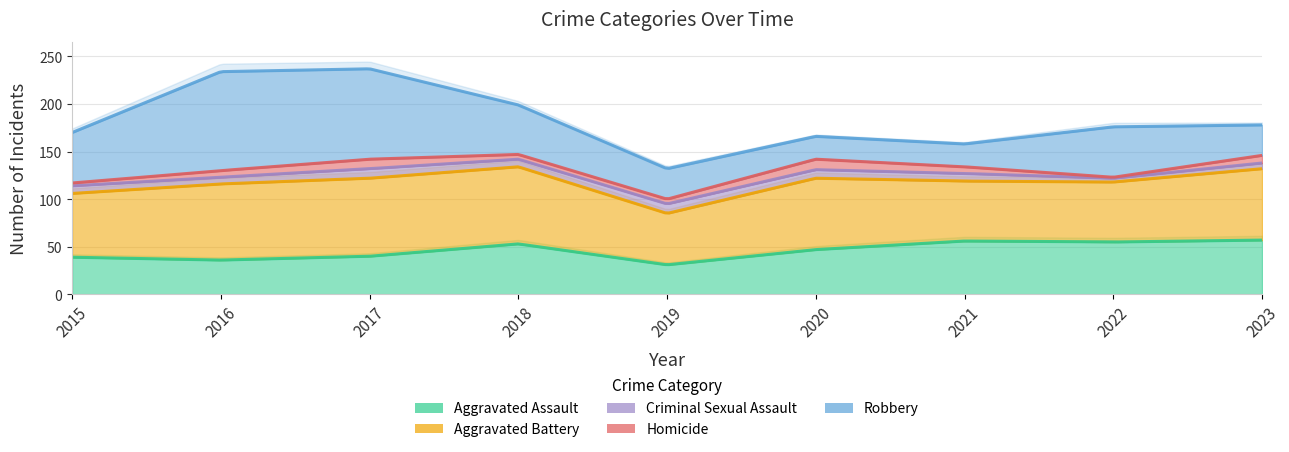

Reading right to left, list all the values displayed in this chart.

Aggravated Assault: 2023=57	2022=55	2021=56	2020=47	2019=31	2018=53	2017=40	2016=36	2015=39
Aggravated Battery: 2023=75	2022=63	2021=63	2020=75	2019=54	2018=81	2017=82	2016=80	2015=67
Criminal Sexual Assault: 2023=6	2022=4	2021=8	2020=9	2019=10	2018=8	2017=10	2016=7	2015=8
Homicide: 2023=8	2022=1	2021=7	2020=11	2019=5	2018=5	2017=10	2016=7	2015=3
Robbery: 2023=32	2022=53	2021=24	2020=24	2019=32	2018=52	2017=95	2016=104	2015=53